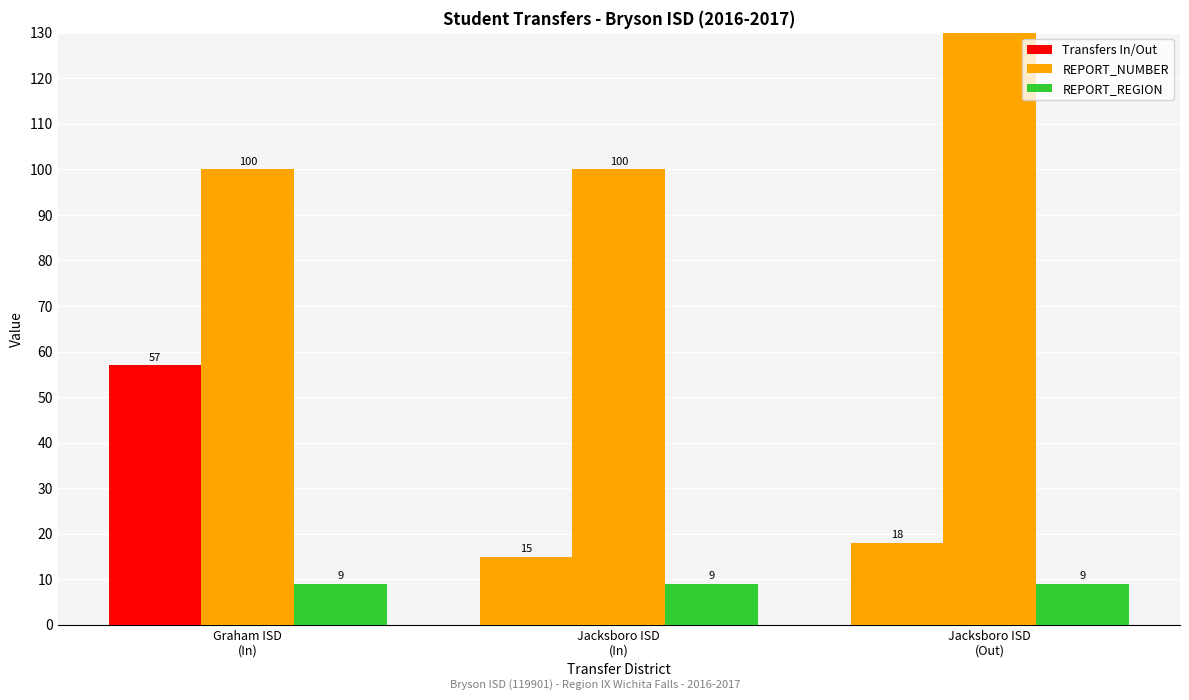

Count the number of data series in this chart.

3